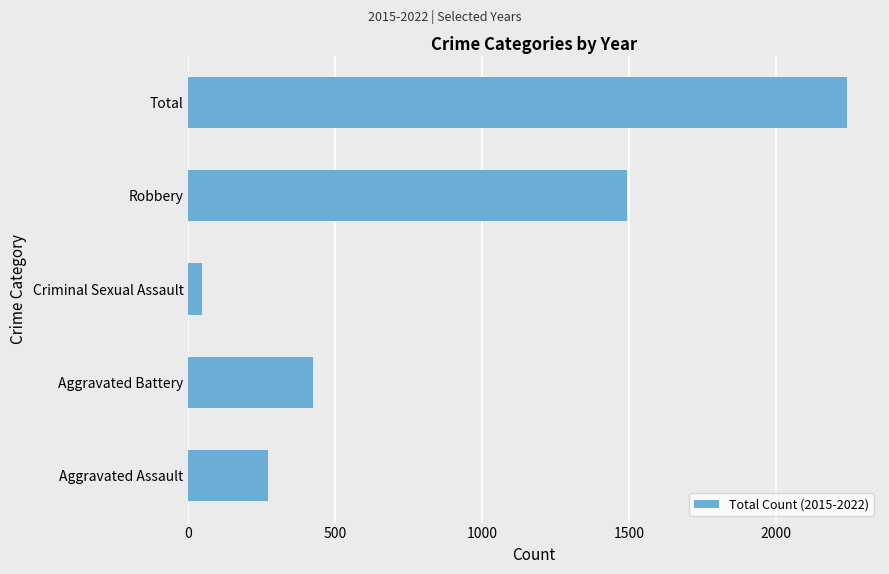

Does the chart contain stacked bars?

No